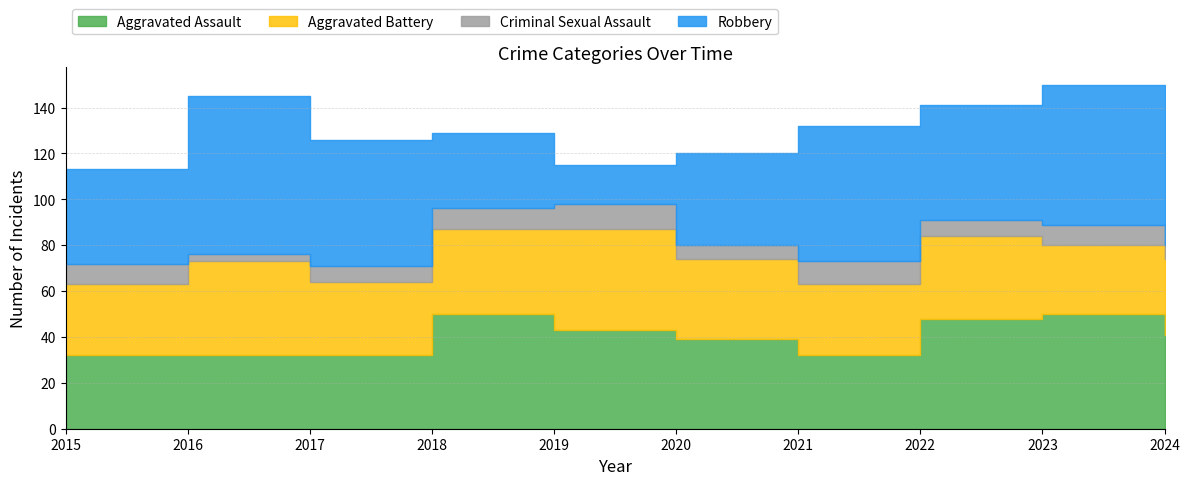

What is the sum of the Aggravated Battery values at 2016 and 2021?

72